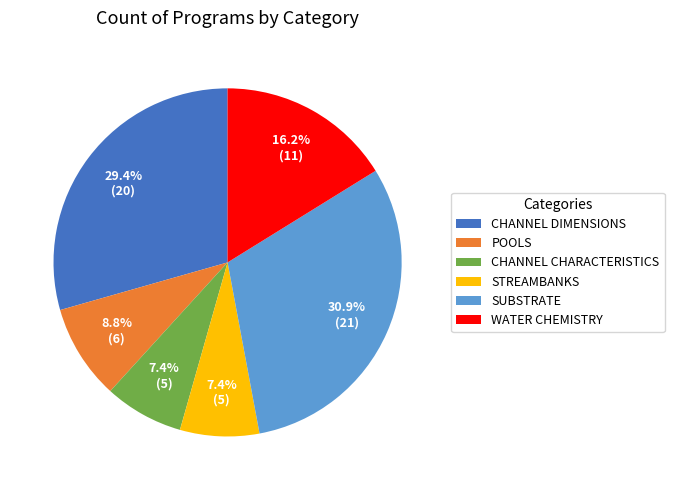

Which has a higher value, CHANNEL DIMENSIONS or CHANNEL CHARACTERISTICS?

CHANNEL DIMENSIONS